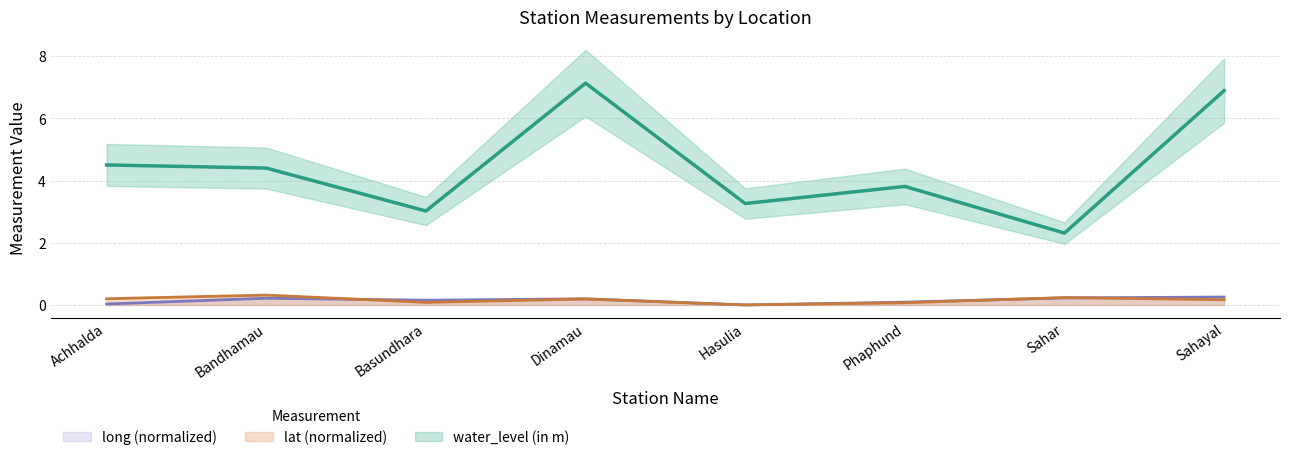

Count the long values in the range 0 to 1.

8